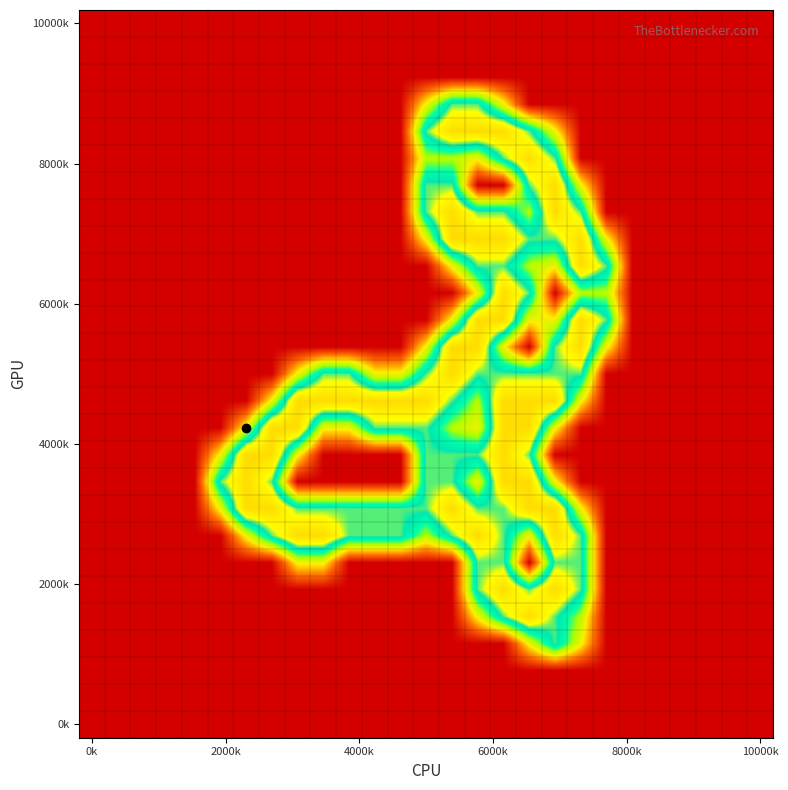

How many categories are shown in the chart?

27